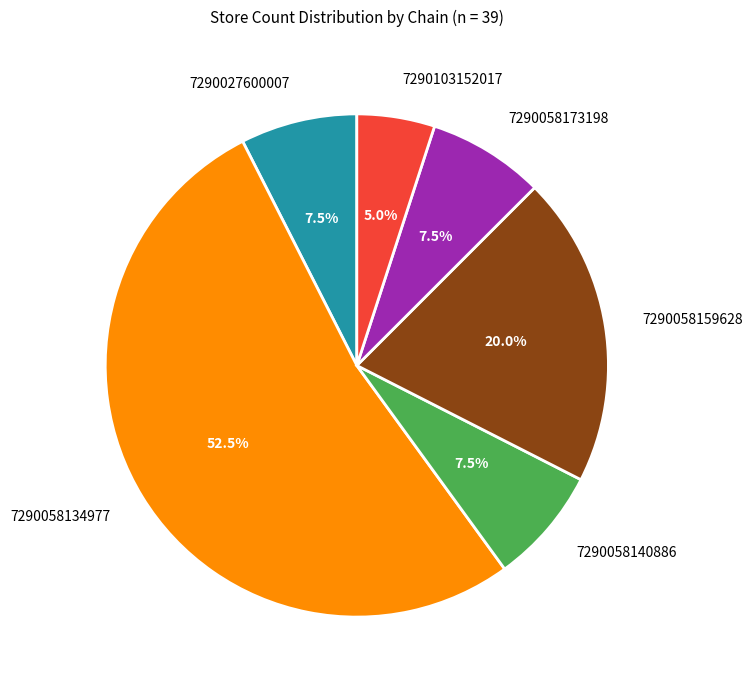

True or false: 7290058134977 accounts for 43% of the total.

False